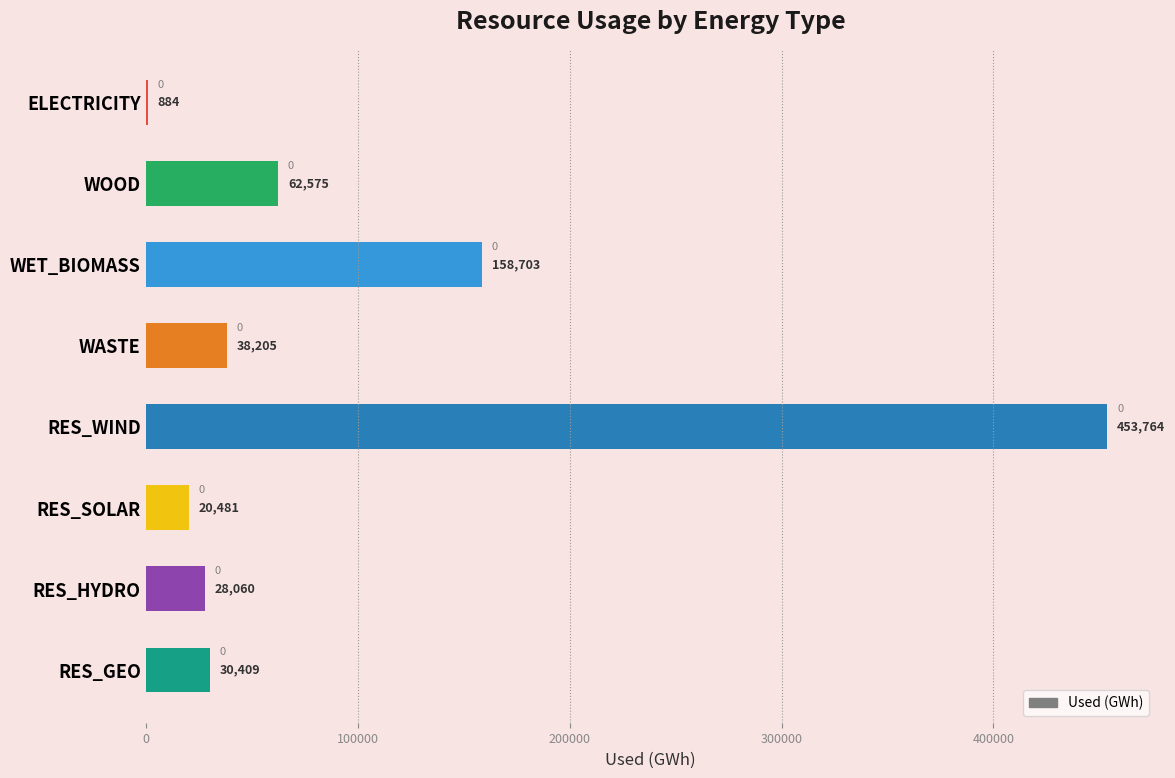

What is the sum of all values?

793079.1